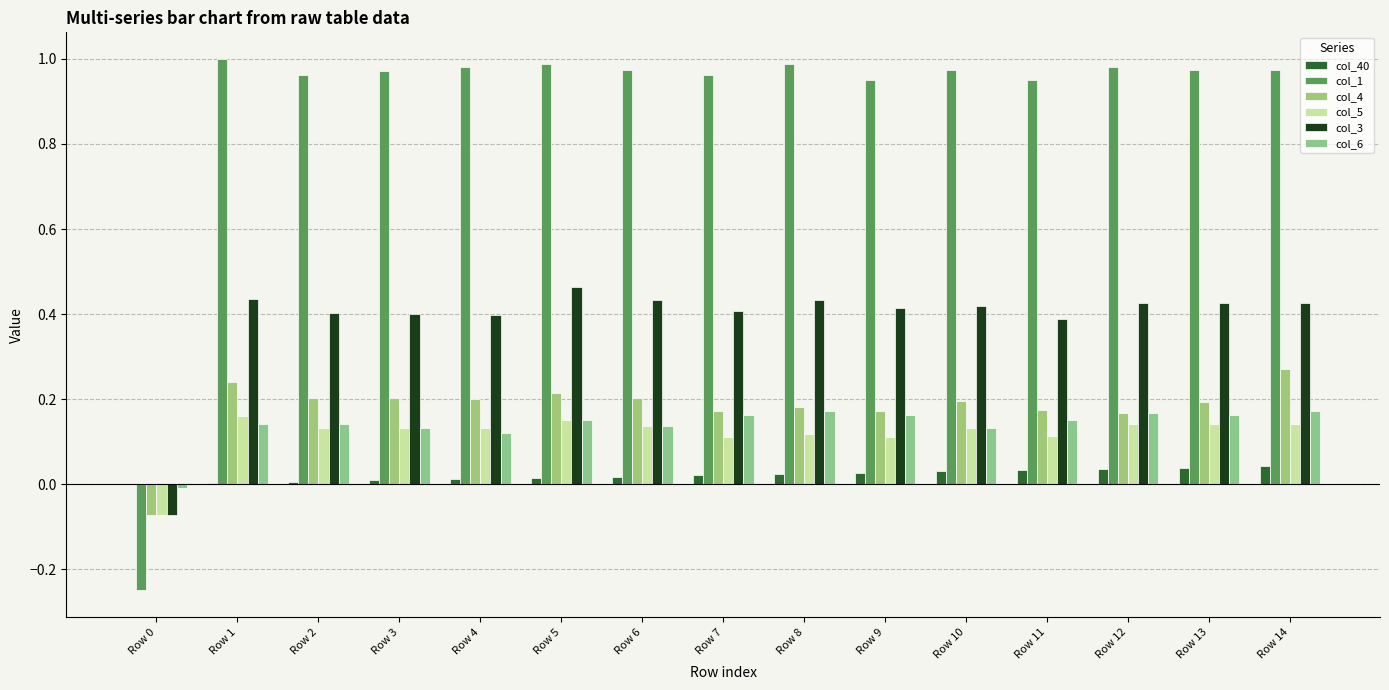

Reading left to right, transcribe all the data shown in this chart.

col_40: Row 0=0.0	Row 1=0.0	Row 2=0.0	Row 3=0.0	Row 4=0.0	Row 5=0.0	Row 6=0.0	Row 7=0.0	Row 8=0.0	Row 9=0.0	Row 10=0.0	Row 11=0.0	Row 12=0.0	Row 13=0.0	Row 14=0.0
col_1: Row 0=-0.2	Row 1=1.0	Row 2=1.0	Row 3=1.0	Row 4=1.0	Row 5=1.0	Row 6=1.0	Row 7=1.0	Row 8=1.0	Row 9=1.0	Row 10=1.0	Row 11=1.0	Row 12=1.0	Row 13=1.0	Row 14=1.0
col_4: Row 0=-0.1	Row 1=0.2	Row 2=0.2	Row 3=0.2	Row 4=0.2	Row 5=0.2	Row 6=0.2	Row 7=0.2	Row 8=0.2	Row 9=0.2	Row 10=0.2	Row 11=0.2	Row 12=0.2	Row 13=0.2	Row 14=0.3
col_5: Row 0=-0.1	Row 1=0.2	Row 2=0.1	Row 3=0.1	Row 4=0.1	Row 5=0.1	Row 6=0.1	Row 7=0.1	Row 8=0.1	Row 9=0.1	Row 10=0.1	Row 11=0.1	Row 12=0.1	Row 13=0.1	Row 14=0.1
col_3: Row 0=-0.1	Row 1=0.4	Row 2=0.4	Row 3=0.4	Row 4=0.4	Row 5=0.5	Row 6=0.4	Row 7=0.4	Row 8=0.4	Row 9=0.4	Row 10=0.4	Row 11=0.4	Row 12=0.4	Row 13=0.4	Row 14=0.4
col_6: Row 0=-0.0	Row 1=0.1	Row 2=0.1	Row 3=0.1	Row 4=0.1	Row 5=0.2	Row 6=0.1	Row 7=0.2	Row 8=0.2	Row 9=0.2	Row 10=0.1	Row 11=0.2	Row 12=0.2	Row 13=0.2	Row 14=0.2